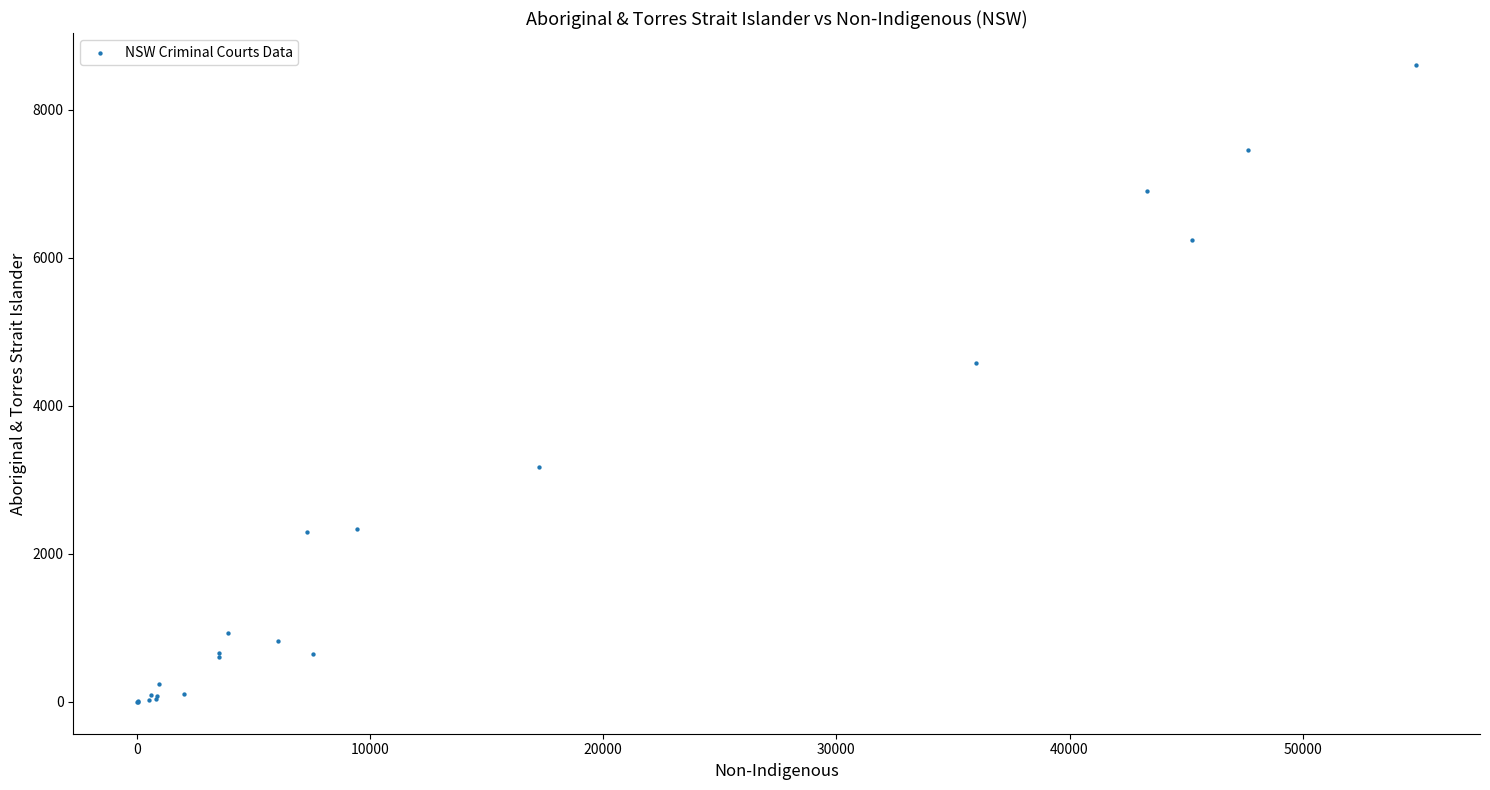

What Y value in the scatter plot is closest to 4304?

4585